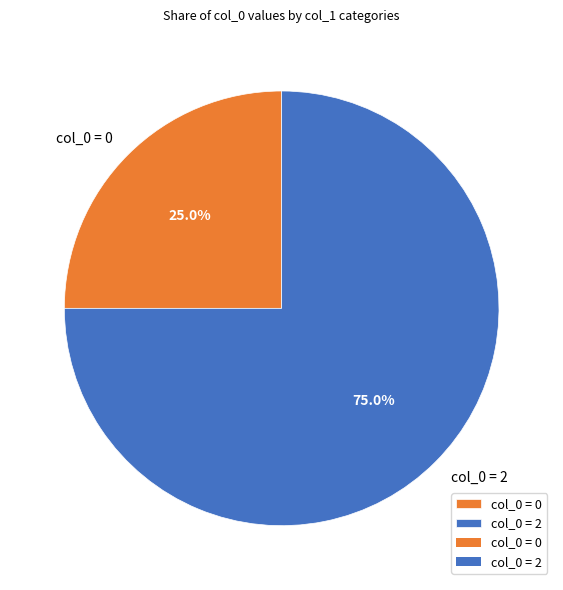

Which slice is the smallest?

col_0 = 0